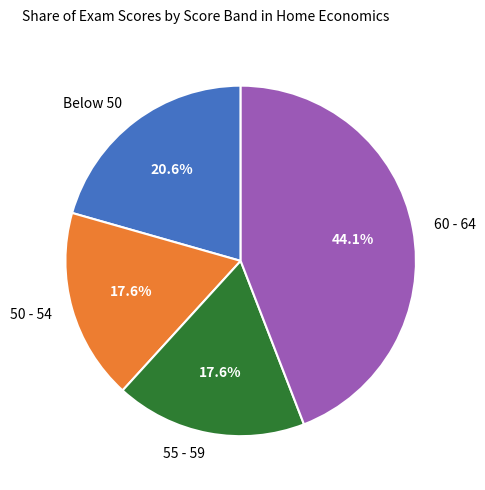

Which has a higher value, 50 - 54 or 60 - 64?

60 - 64